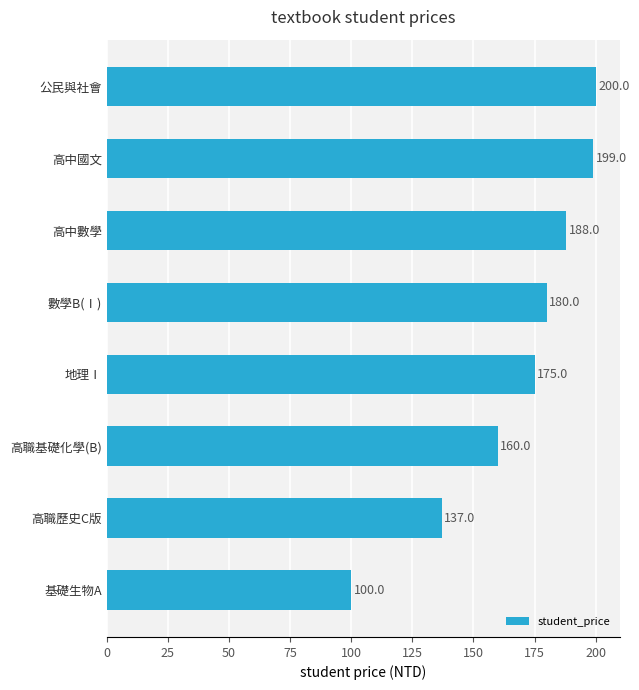

Is it true that the value at 高職基礎化學(B) is 160?

True